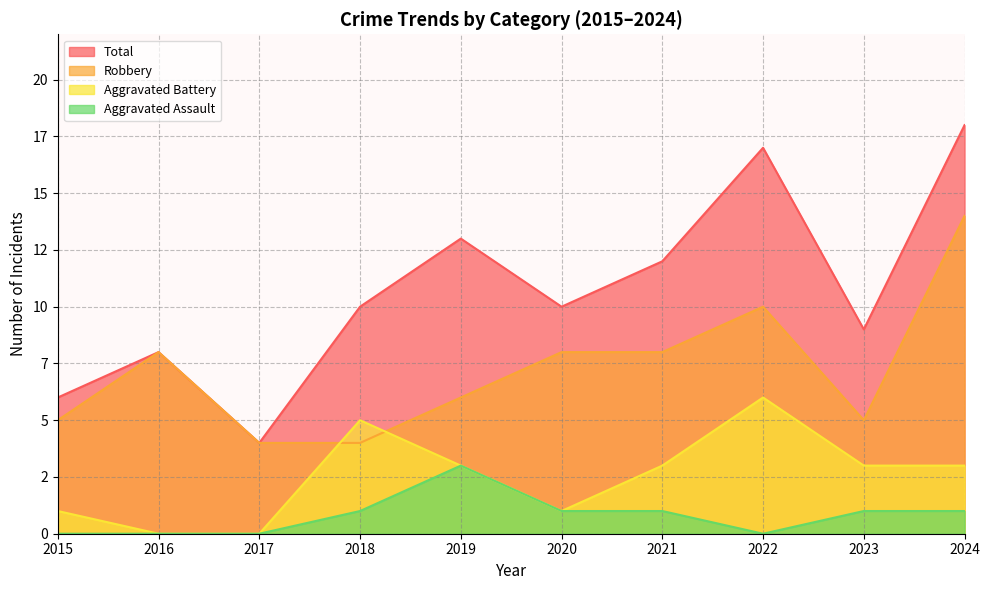

What value does the Total series have at 2017?

4